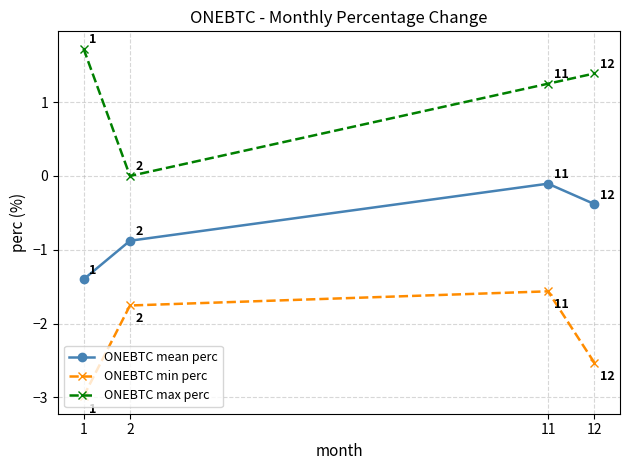

True or false: ONEBTC max perc and ONEBTC min perc cross at least once.

False